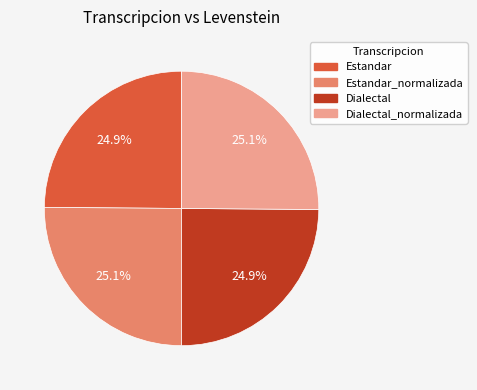

How many slices are in this pie chart?

4